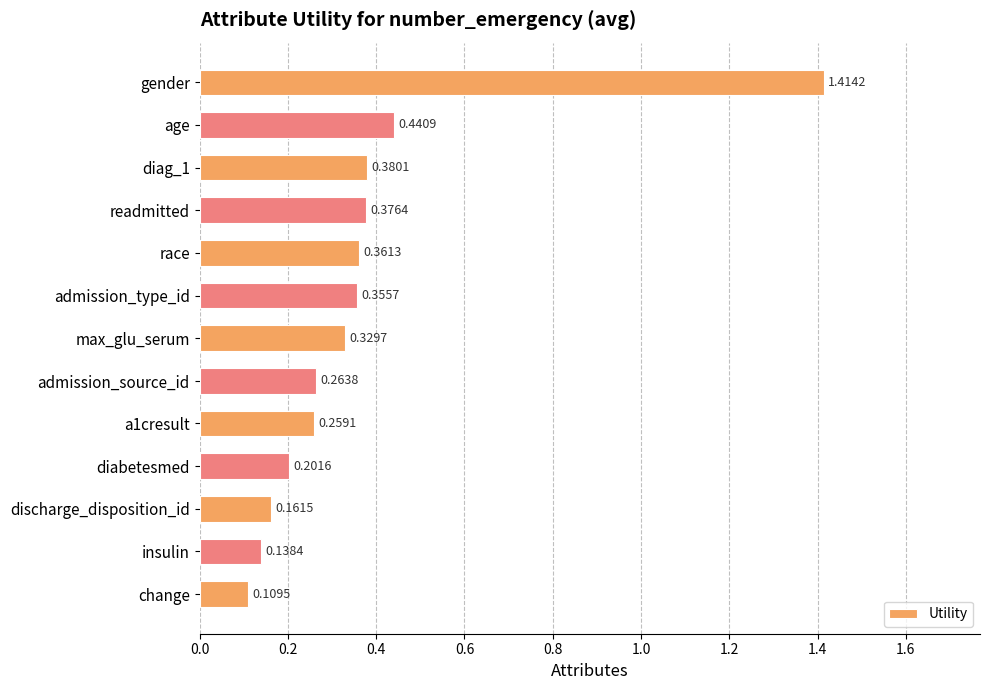

Rank the categories by value from lowest to highest.

change, insulin, discharge_disposition_id, diabetesmed, a1cresult, admission_source_id, max_glu_serum, admission_type_id, race, readmitted, diag_1, age, gender